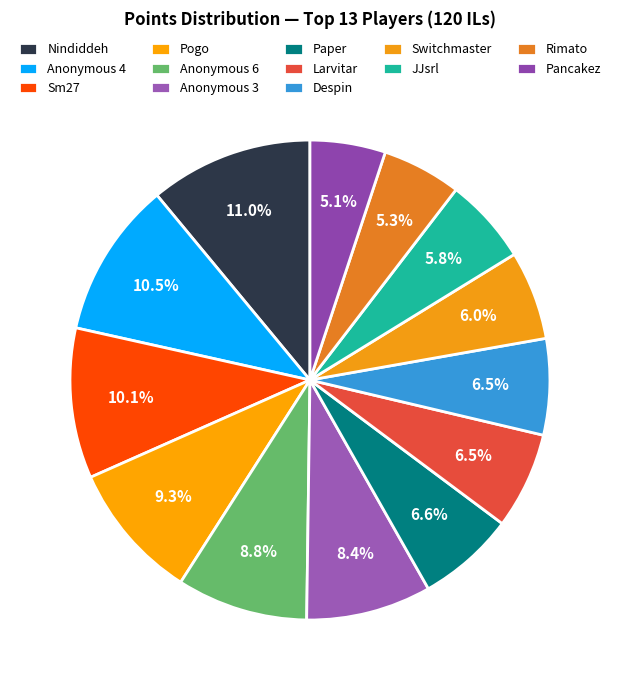

True or false: Pogo accounts for 9% of the total.

True